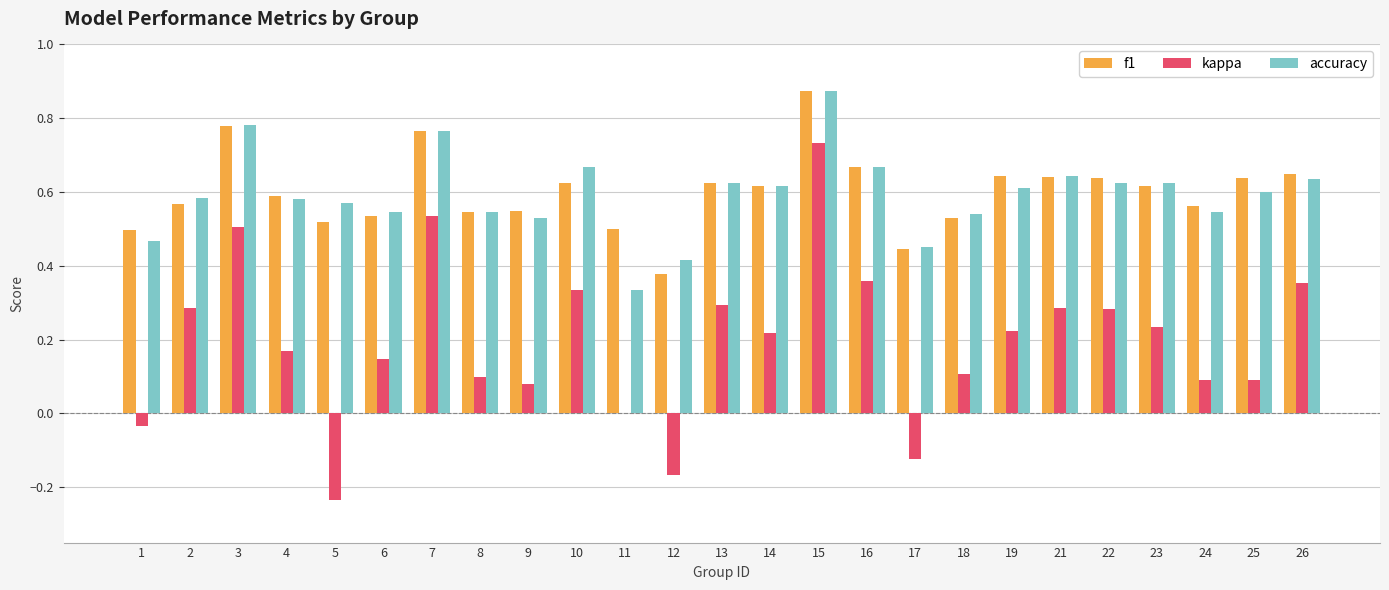

Which category has the highest value across all series?

15